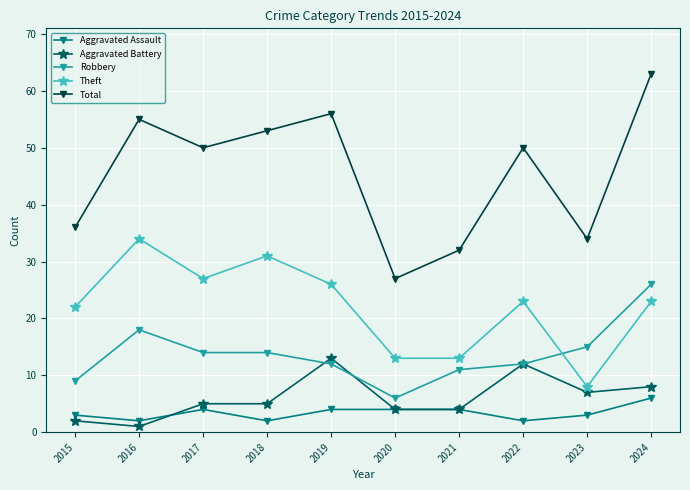

The Theft series shows 20 at 2016. True or false?

False